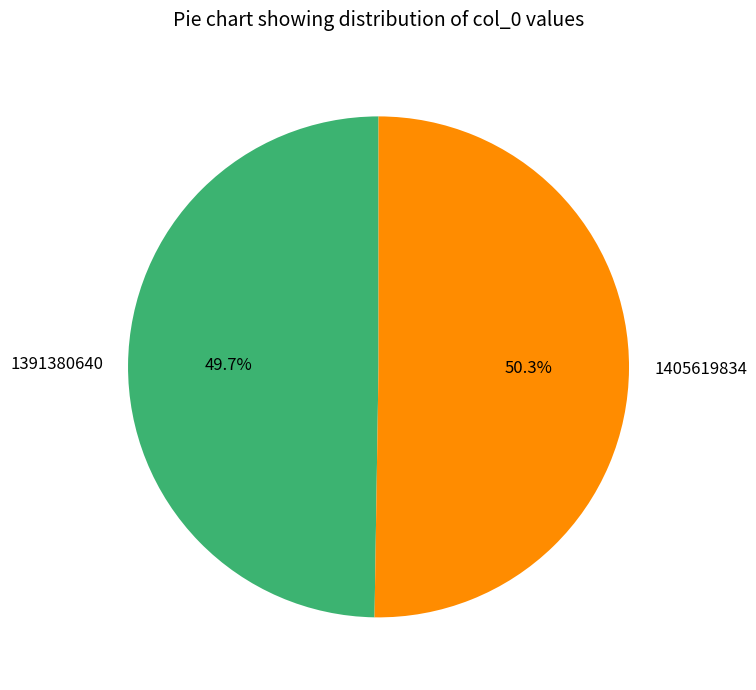

True or false: 1391380640 accounts for 50% of the total.

True